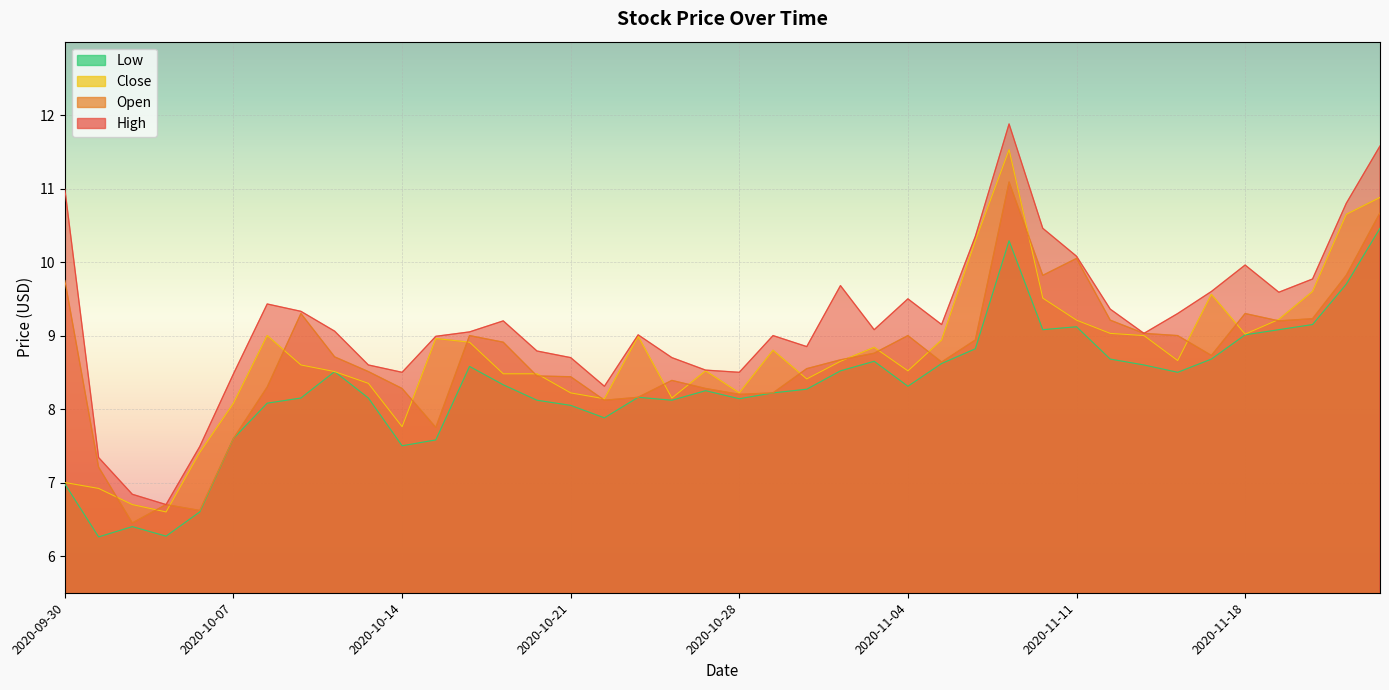

True or false: Open and Low cross at least once.

False